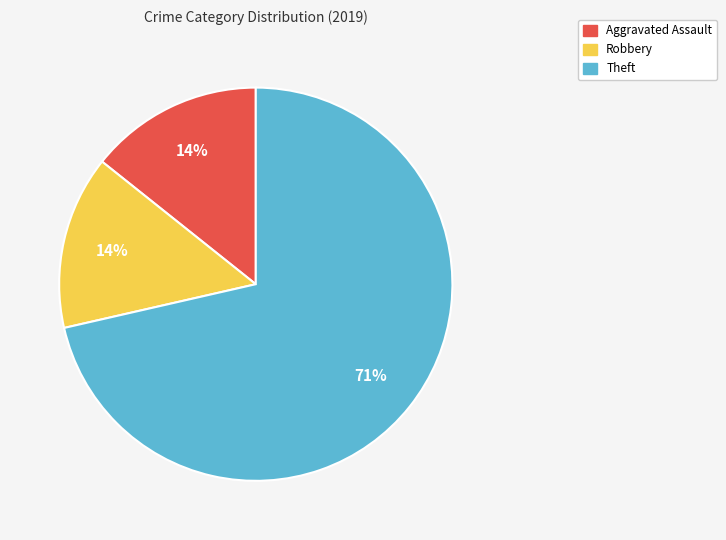

To the nearest percent, what is the average slice percentage?

33%